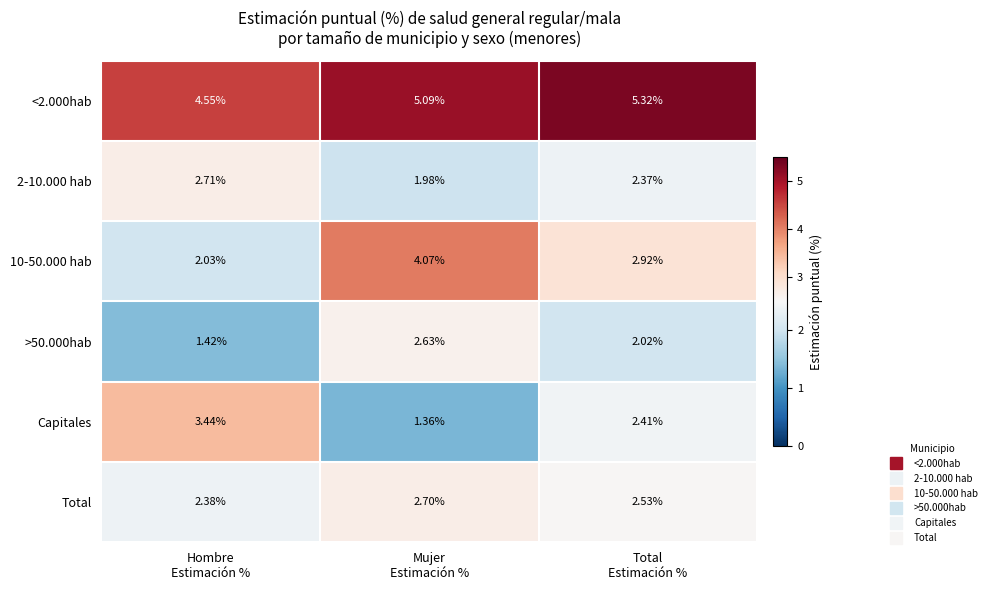

Which series has the largest range (max minus min)?

Capitales